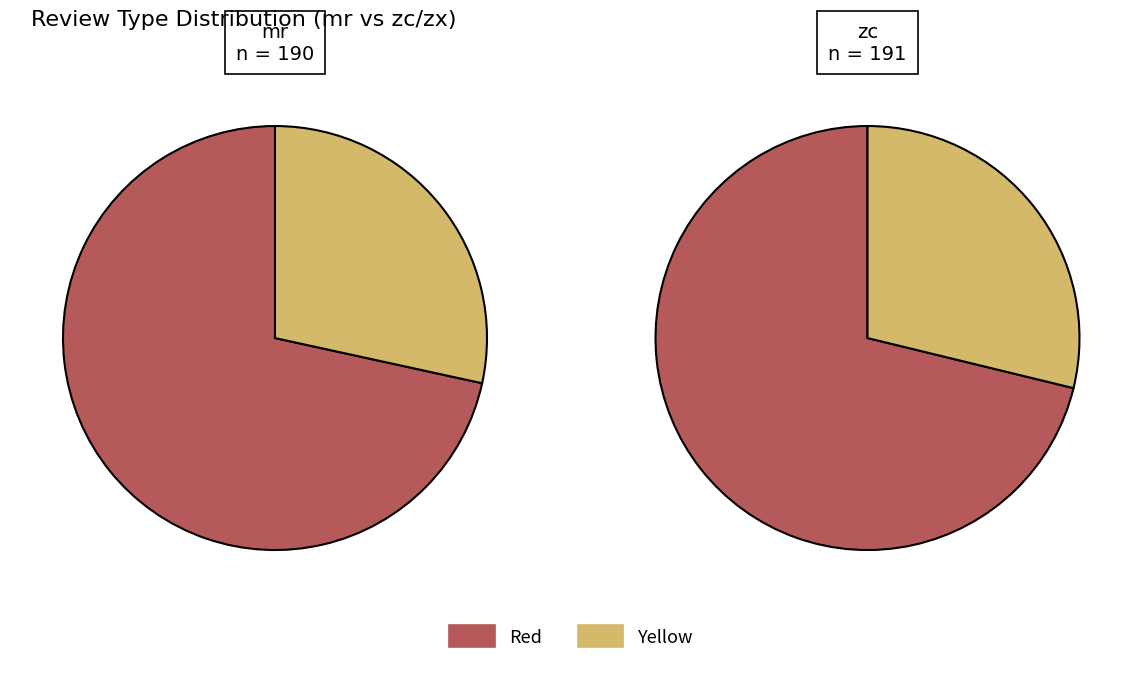

To the nearest percent, what percentage of the pie is zc?

28%